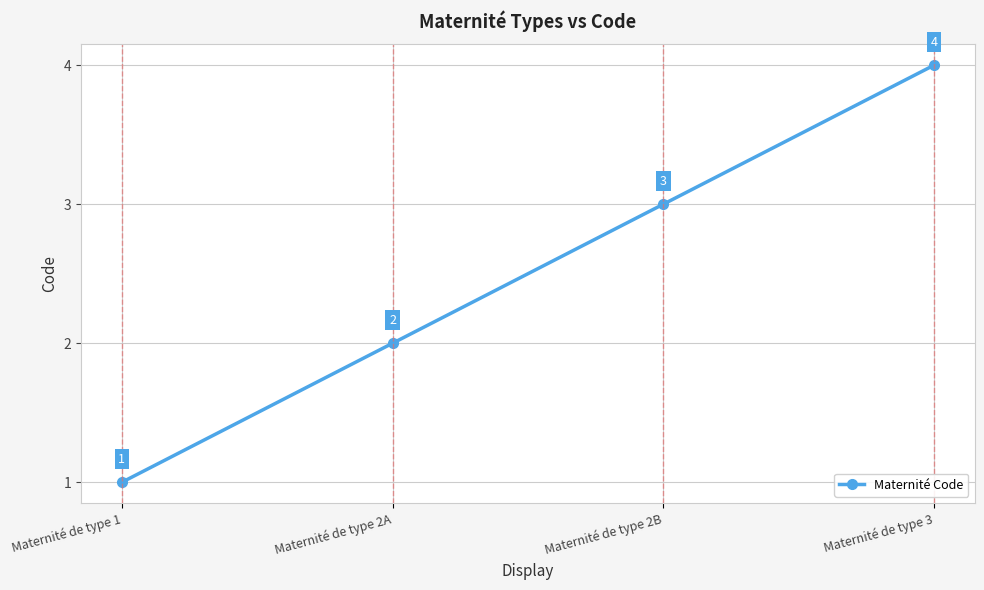

Reading left to right, what are all the values shown in this chart?

Maternité de type 1=1	Maternité de type 2A=2	Maternité de type 2B=3	Maternité de type 3=4